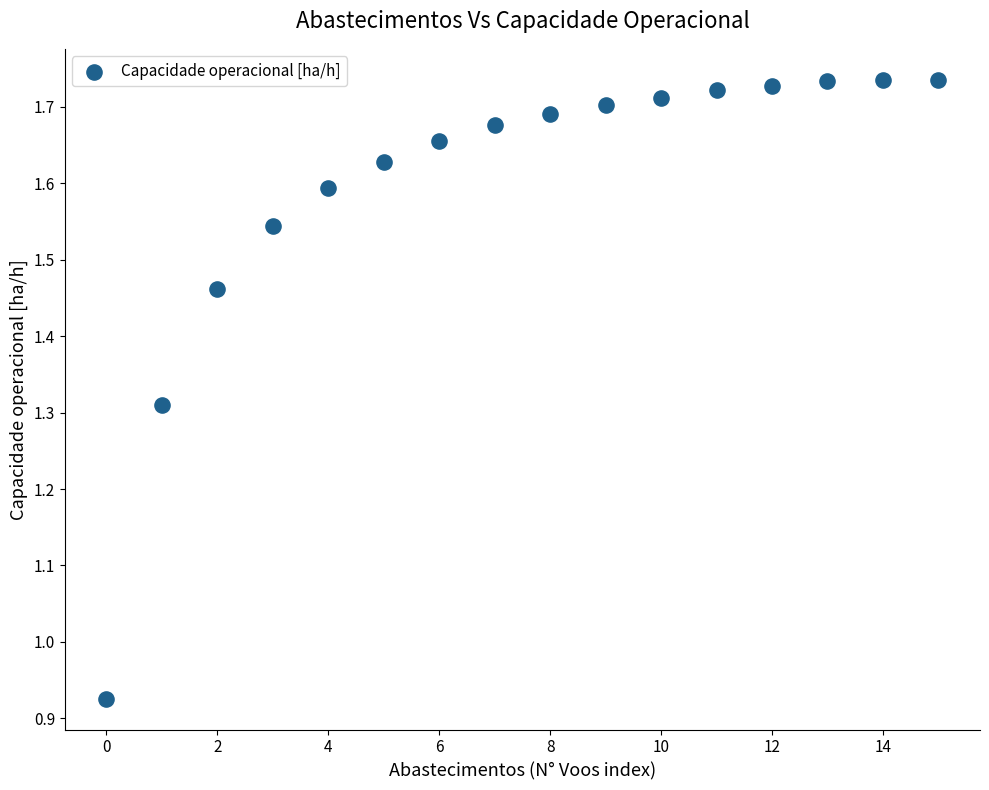

What is the range of Y values (max minus min)?

0.8